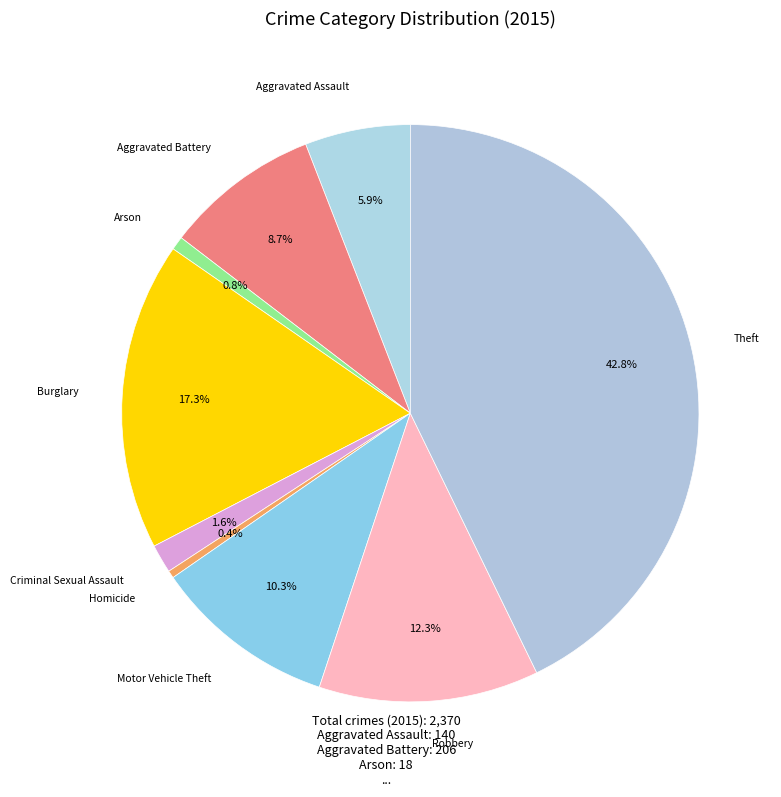

How many segments does this pie chart have?

9